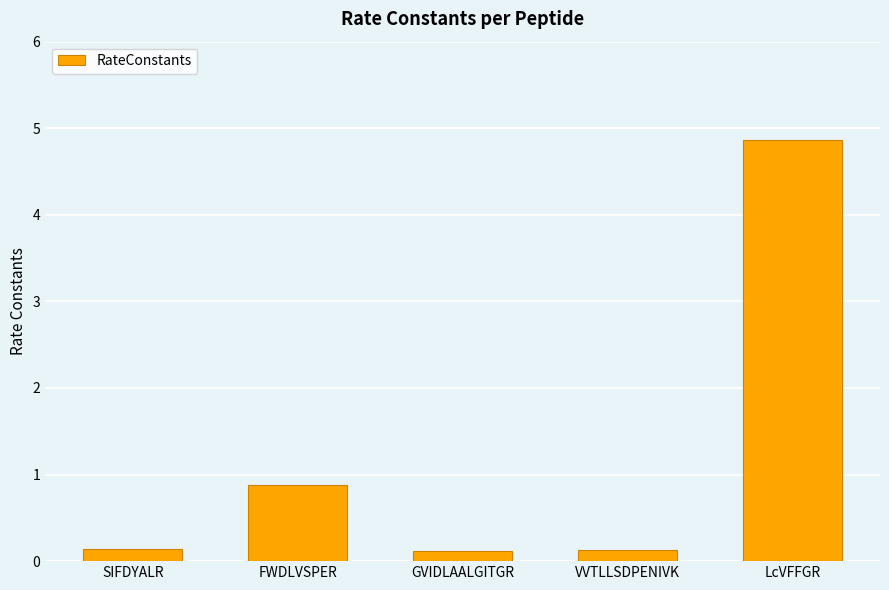

Which label corresponds to the largest value in the chart?

LcVFFGR